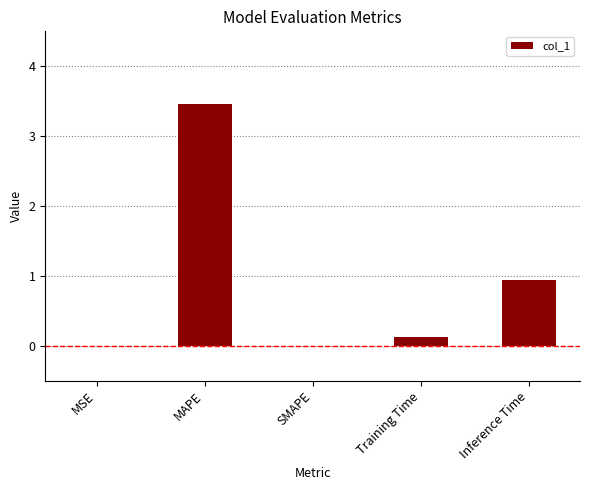

The value at Training Time is 0.1. True or false?

True